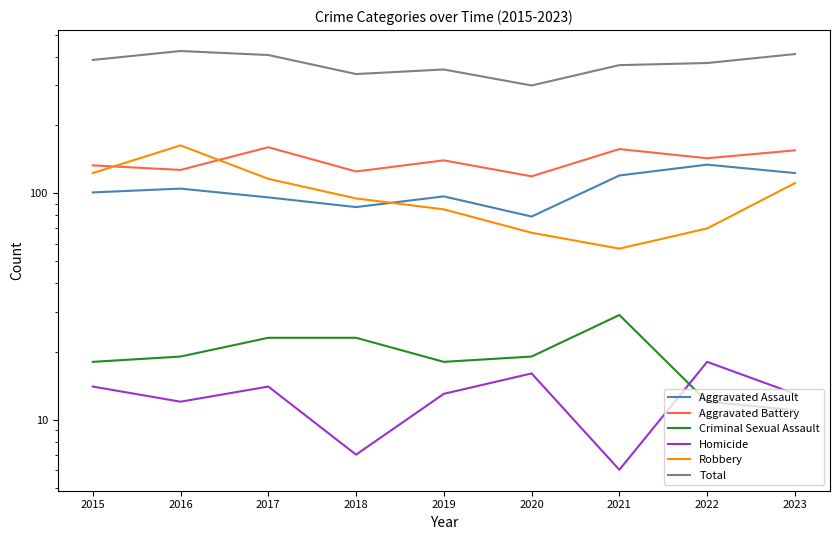

How many lines are shown in the chart?

6